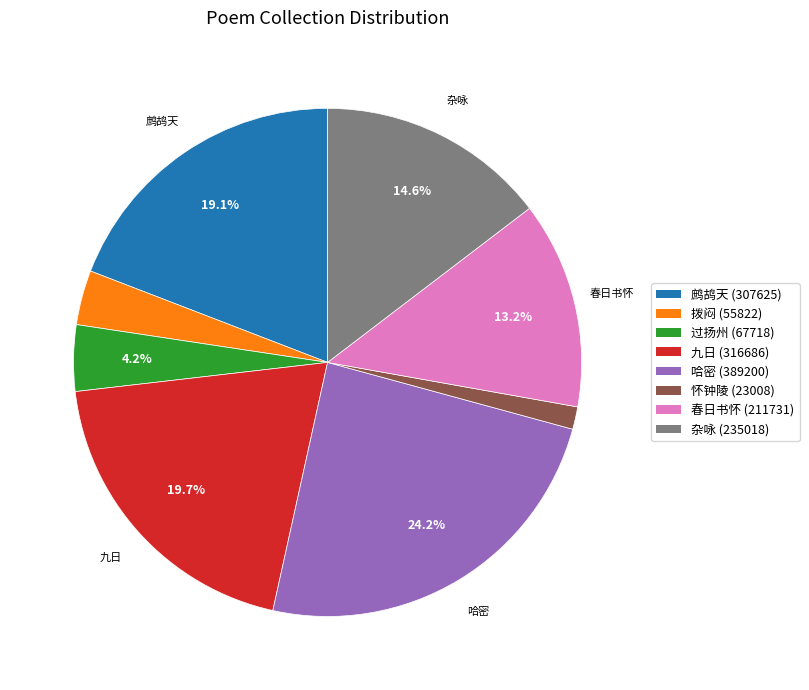

Is there a majority slice in this chart?

No